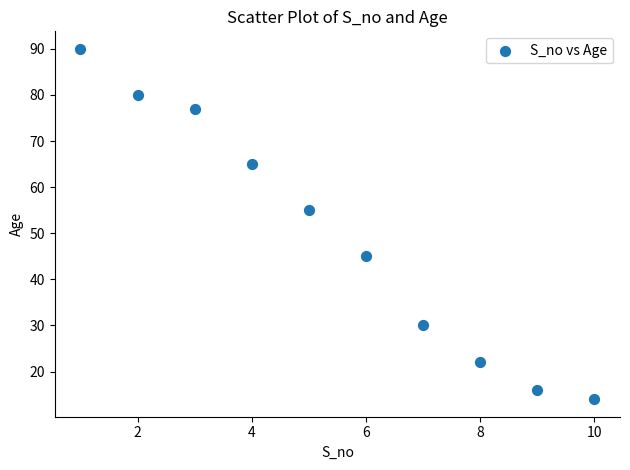

What Y value in the scatter plot is closest to 52?

55